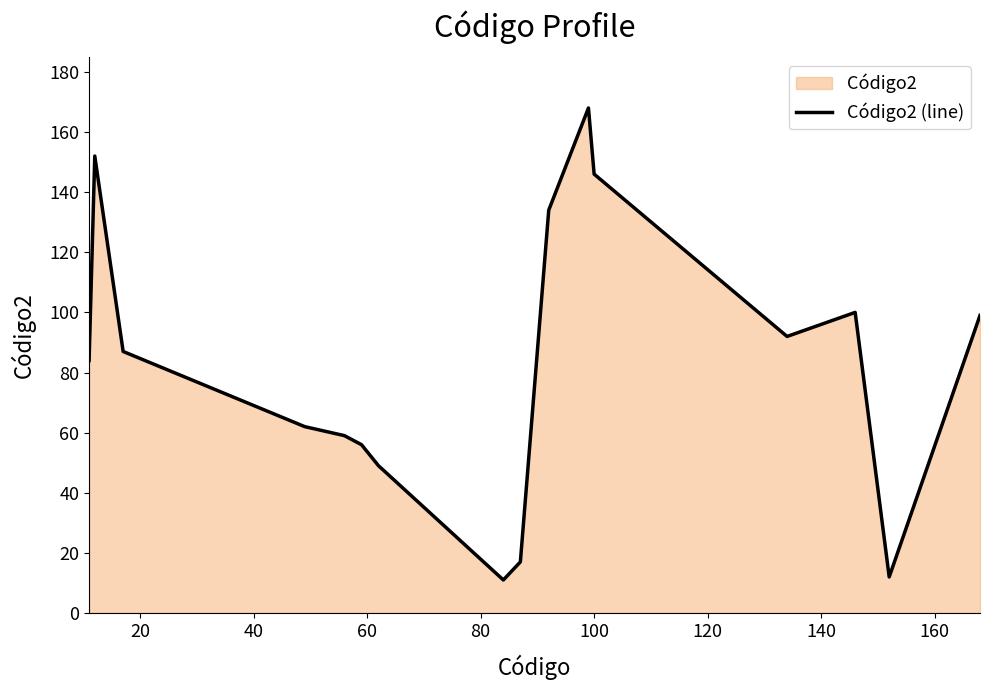

What is the average value?

83